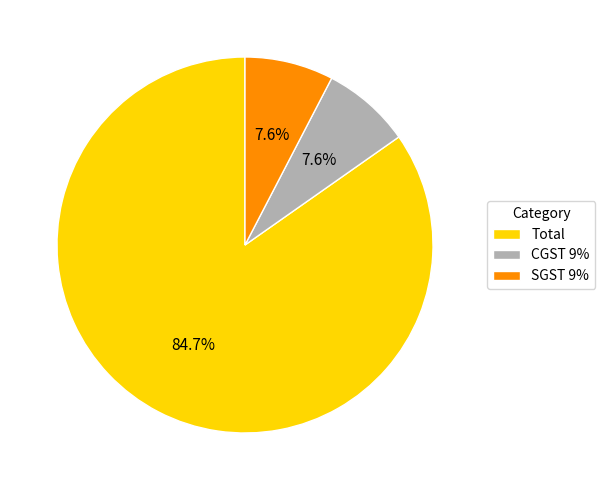

Approximately how many times larger is the value at CGST 9% compared to Total?

0.1